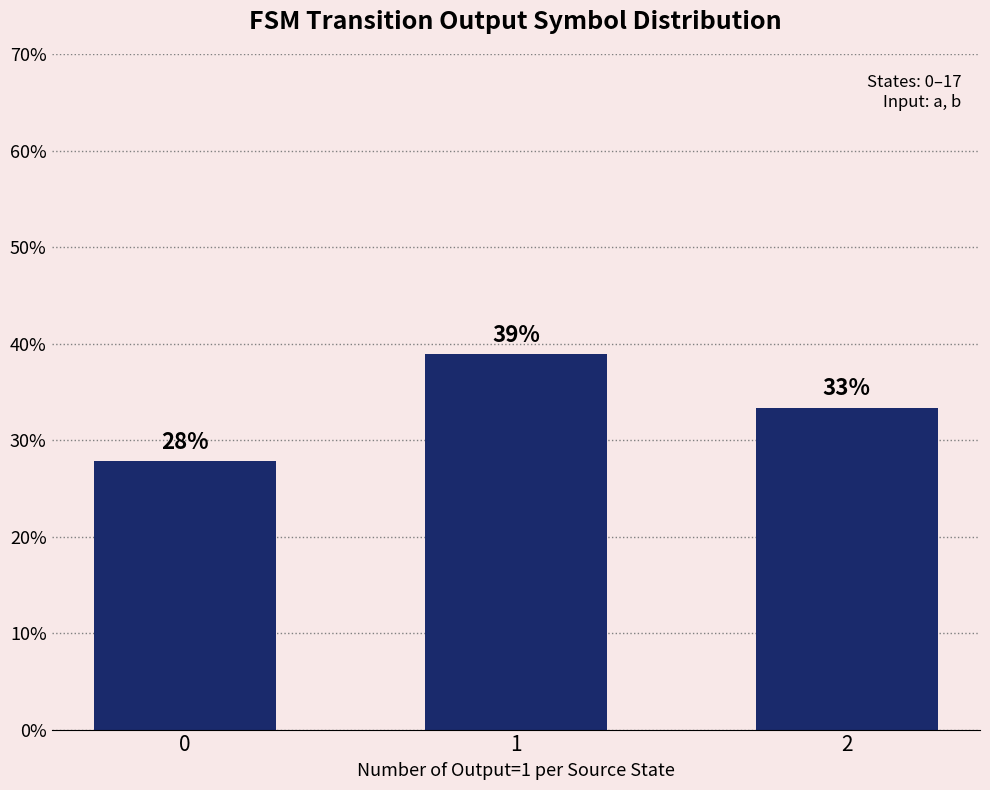

Does the chart contain any negative values?

No